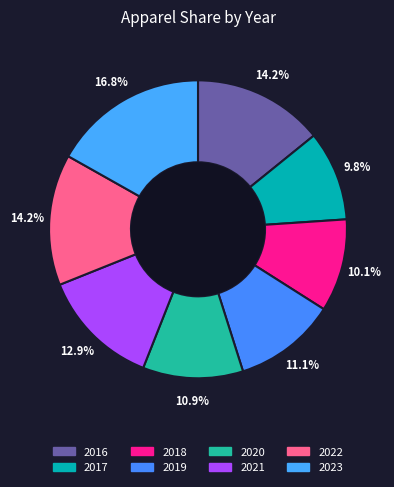

Rank the categories by value from highest to lowest.

2023, 2022, 2016, 2021, 2019, 2020, 2018, 2017